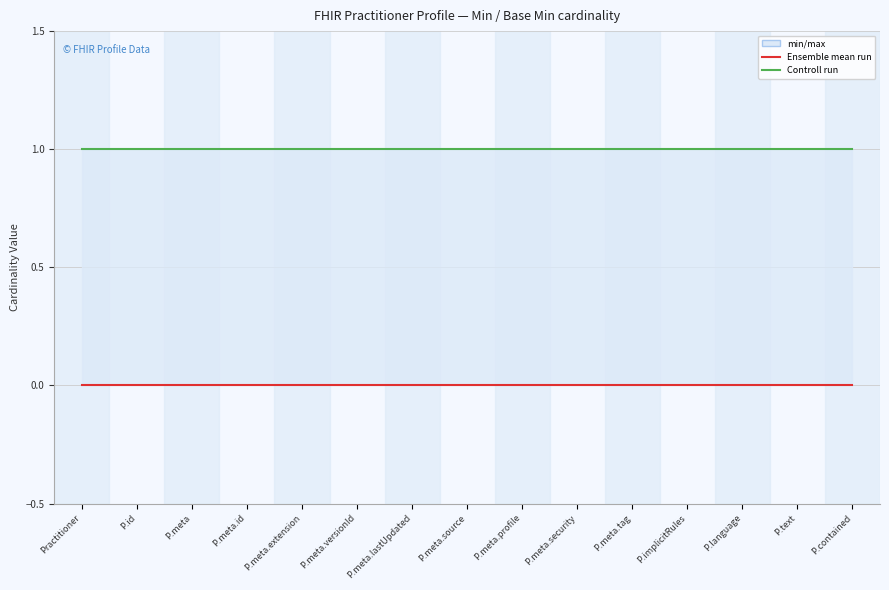

What is the difference between the highest and lowest values at P.language?

1